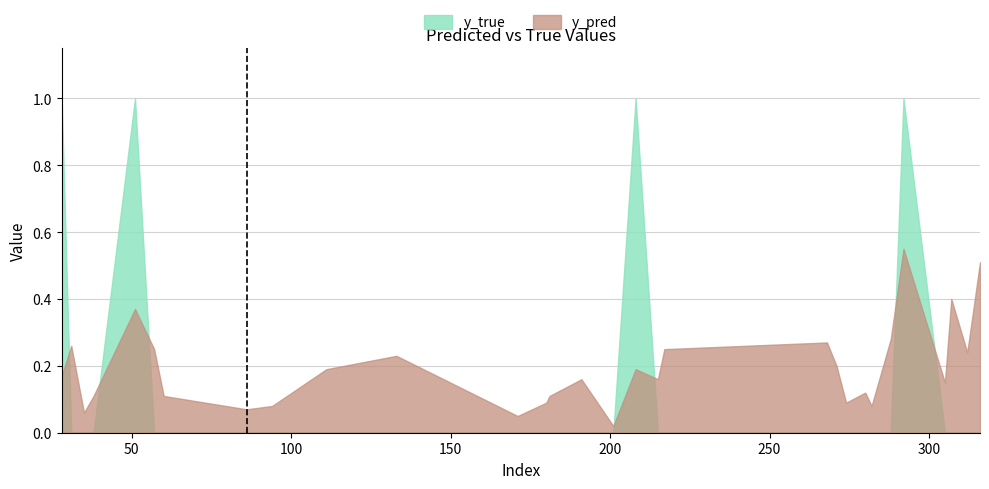

Does the chart have visible grid lines?

Yes